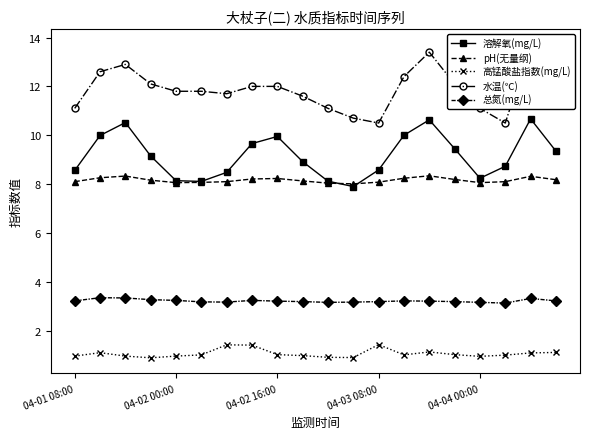

What are all the series names shown in the legend?

溶解氧(mg/L), pH(无量纲), 高锰酸盐指数(mg/L), 水温(℃), 总氮(mg/L)